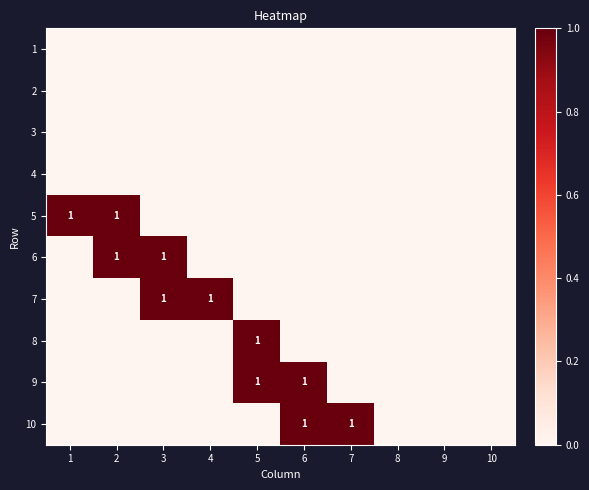

Where is 9 nearest to the value 0?

1